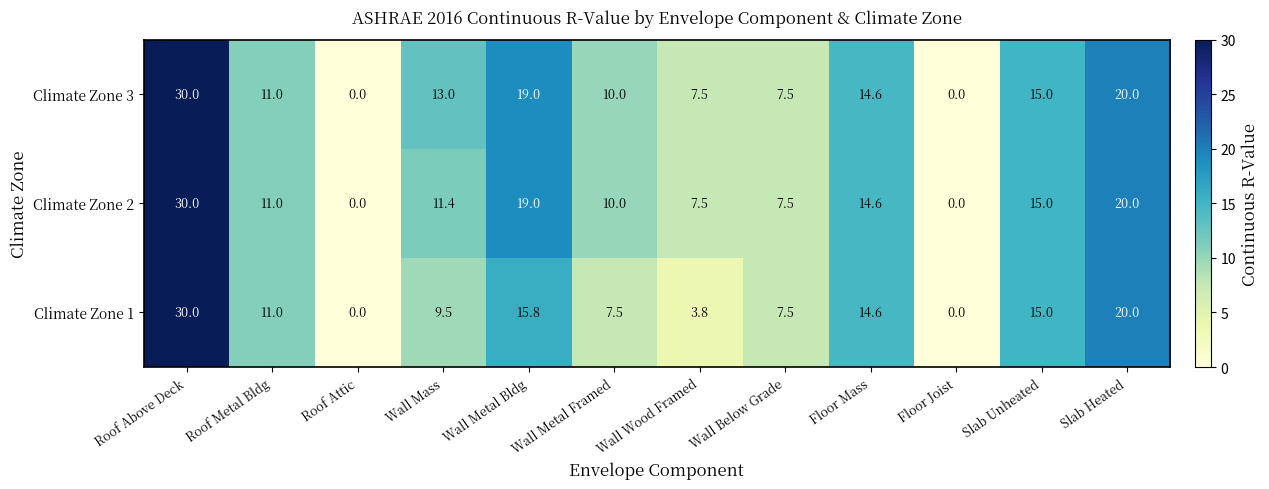

Between Wall Metal Bldg and Wall Wood Framed, which series saw the biggest shift?

Climate Zone 1